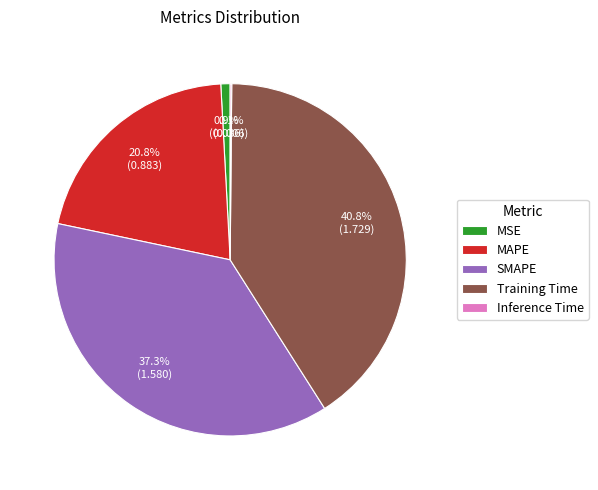

Is there a majority slice in this chart?

No